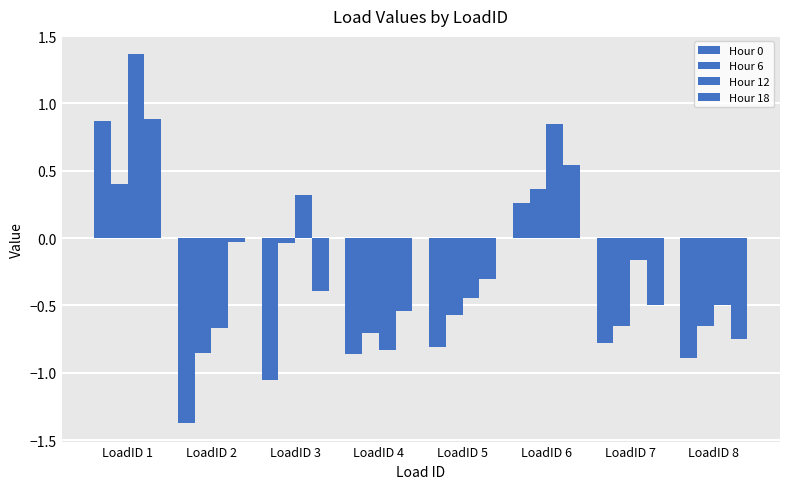

How many categories are shown in the chart?

8